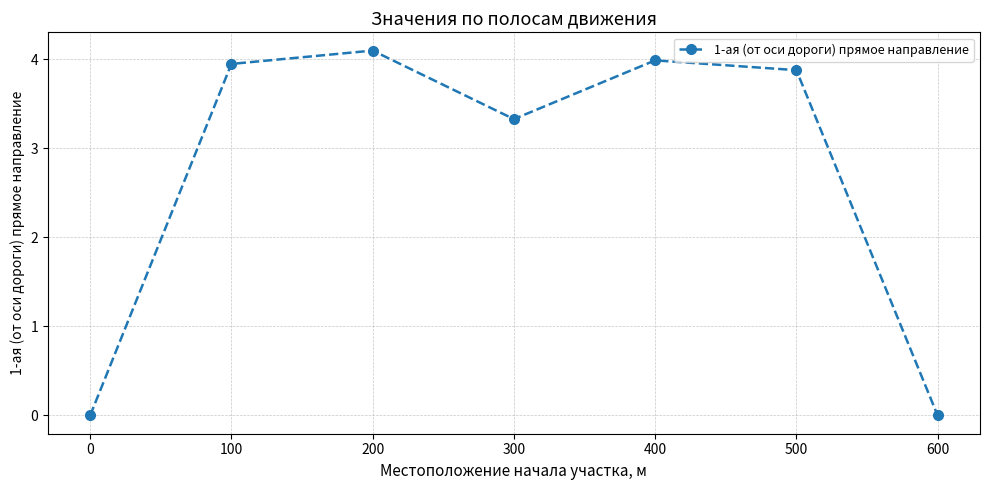

How many interior local peaks (higher than both neighbors) does the data have?

2